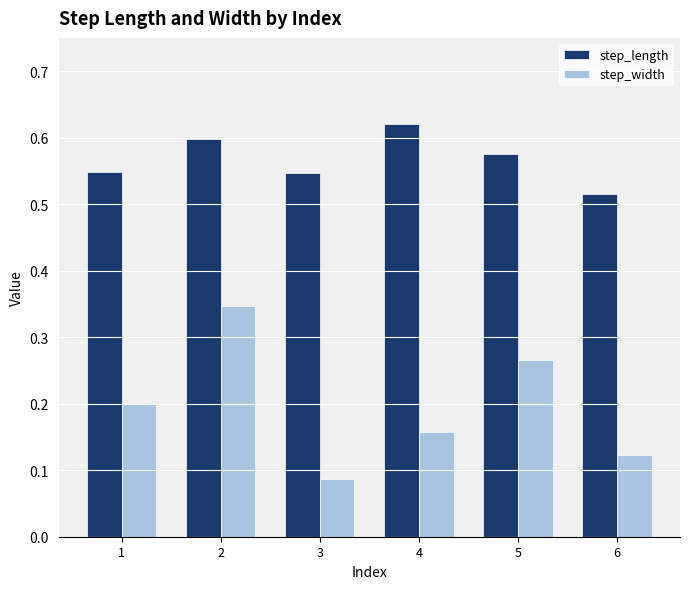

The value of step_length at 5 is 0.4. True or false?

False